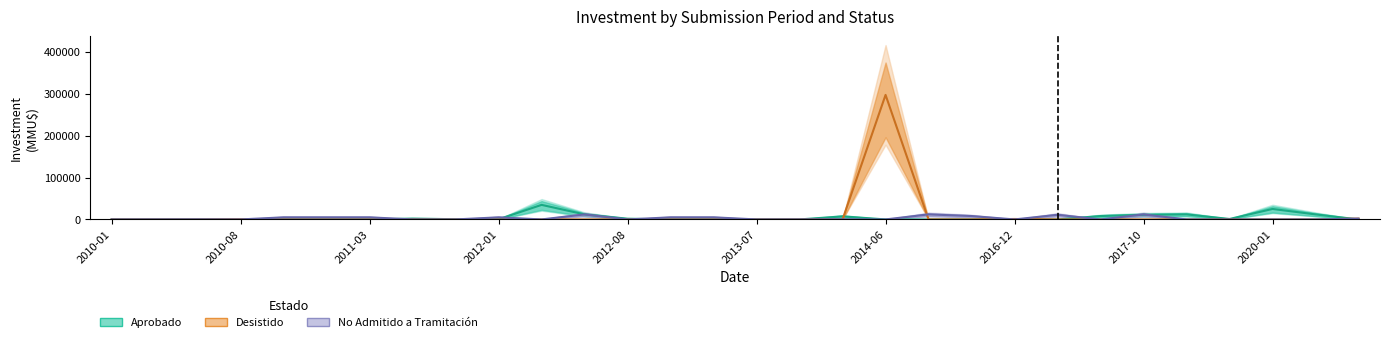

Are the bars horizontal?

No